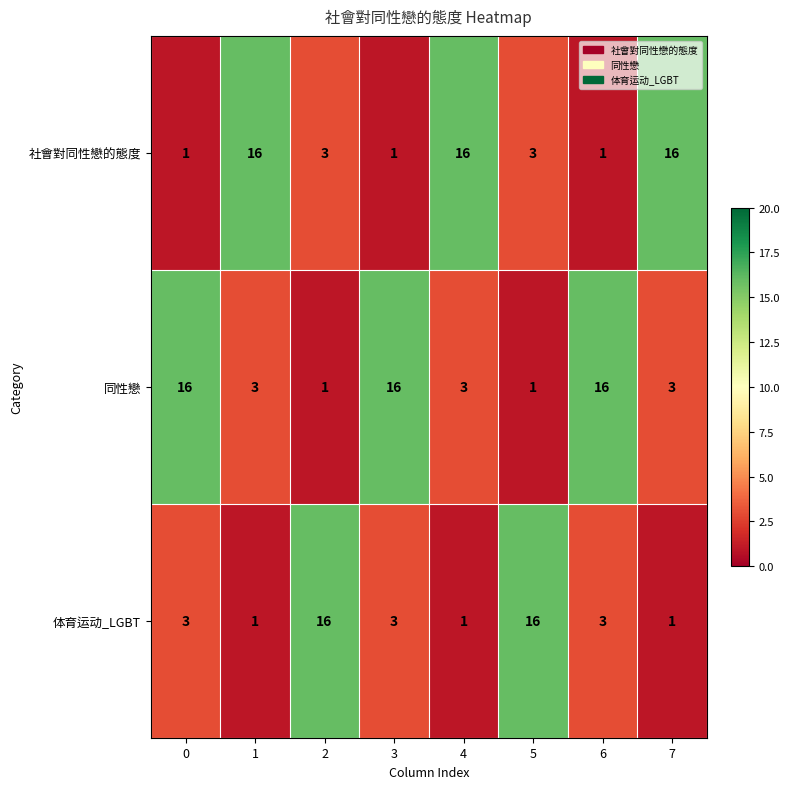

What is the difference between the 同性戀 values at 0 and 4?

13